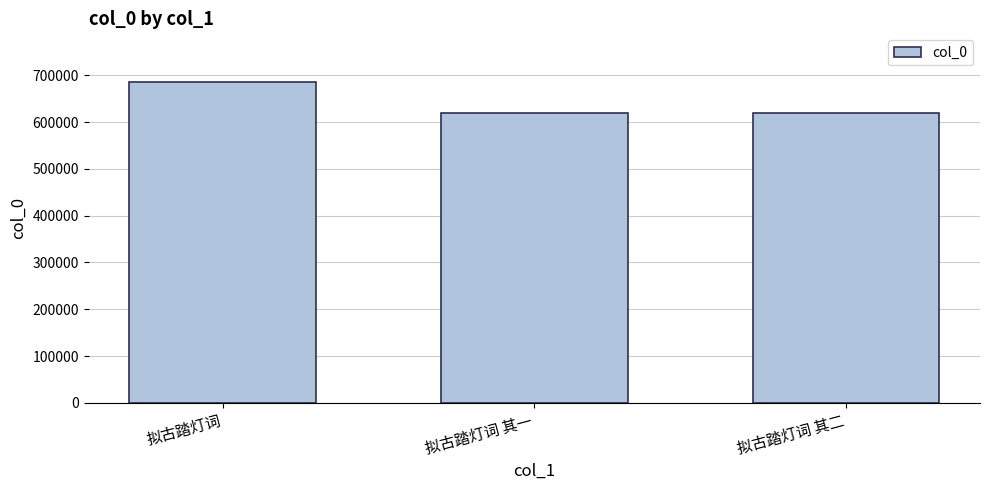

What is the minimum value shown in the chart?

619801